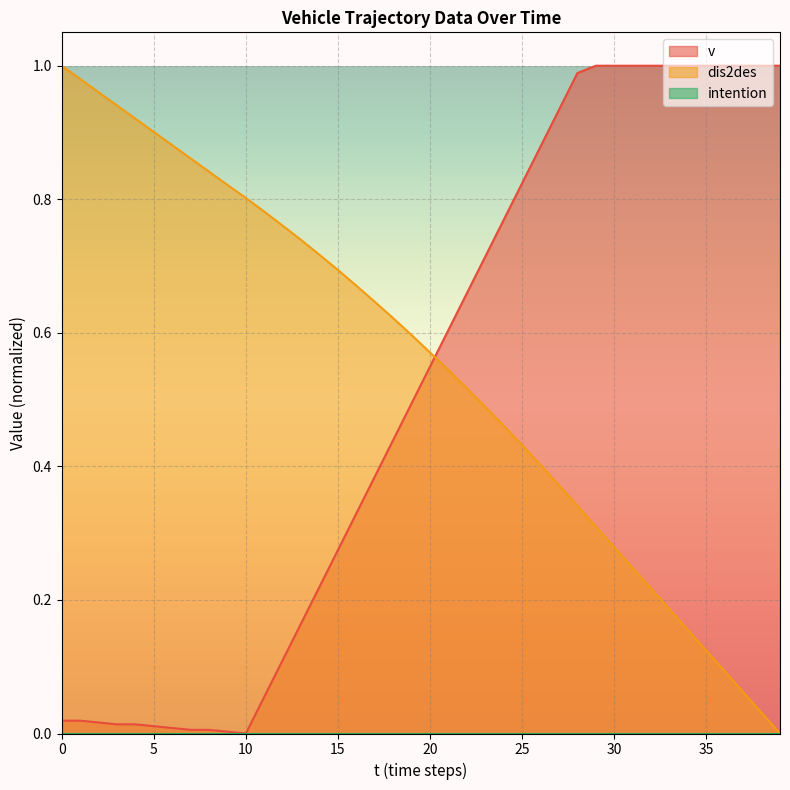

Which has a higher value, 12 or 22?

22